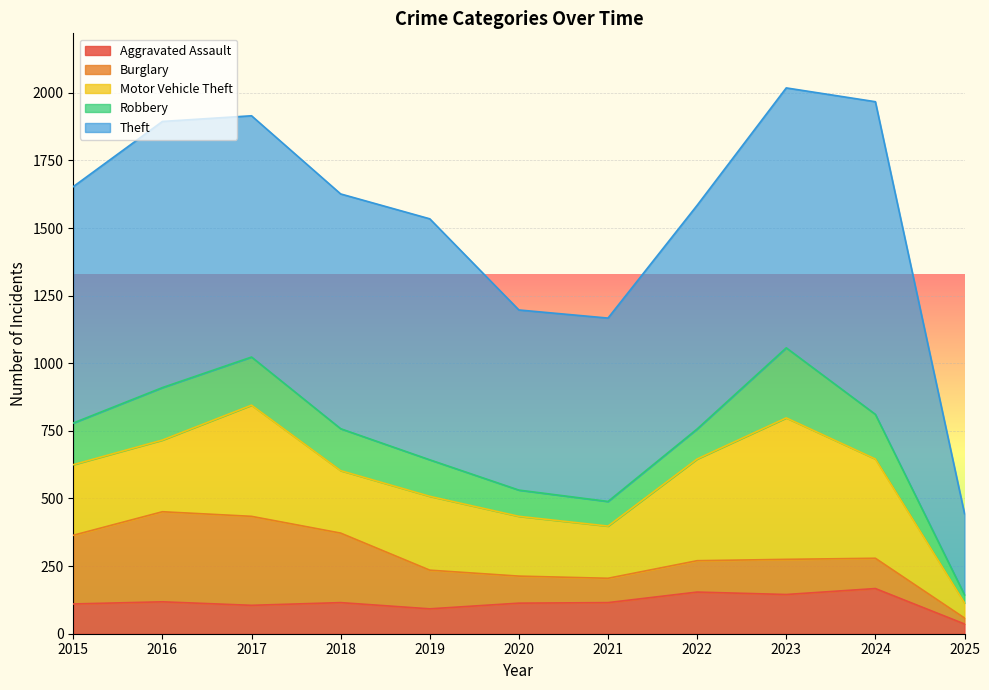

Where do Burglary and Motor Vehicle Theft first cross each other?

2015 and 2016